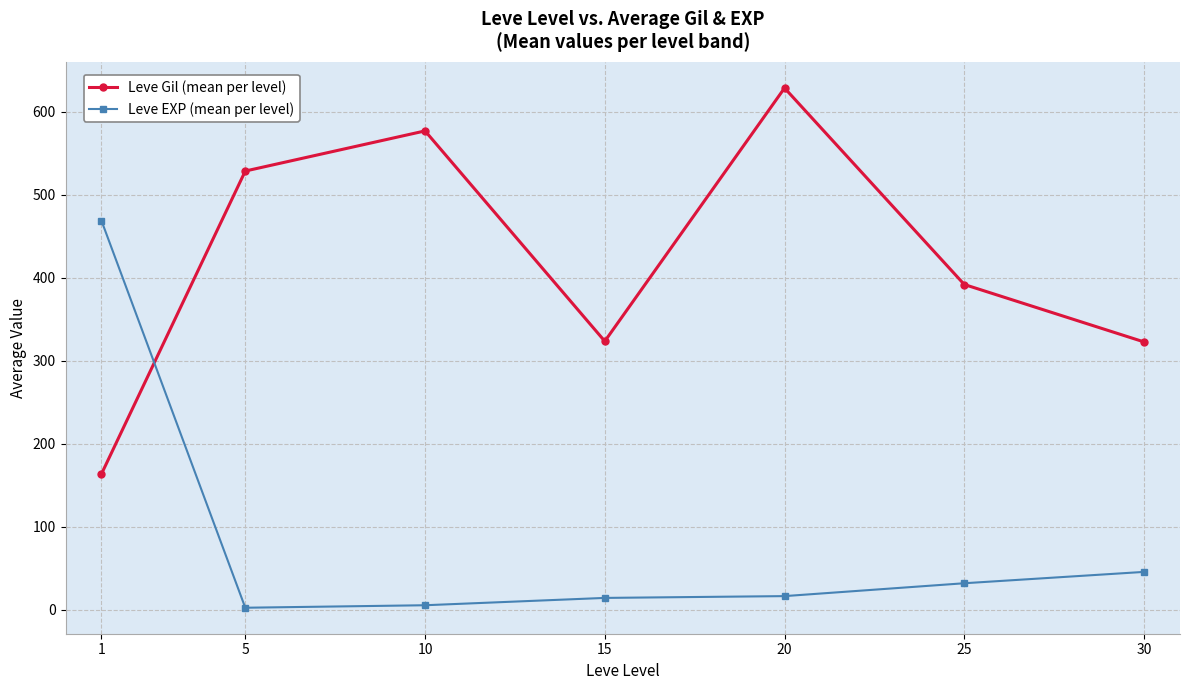

Which series changed the most between 10 and 25?

Leve Gil (mean per level)